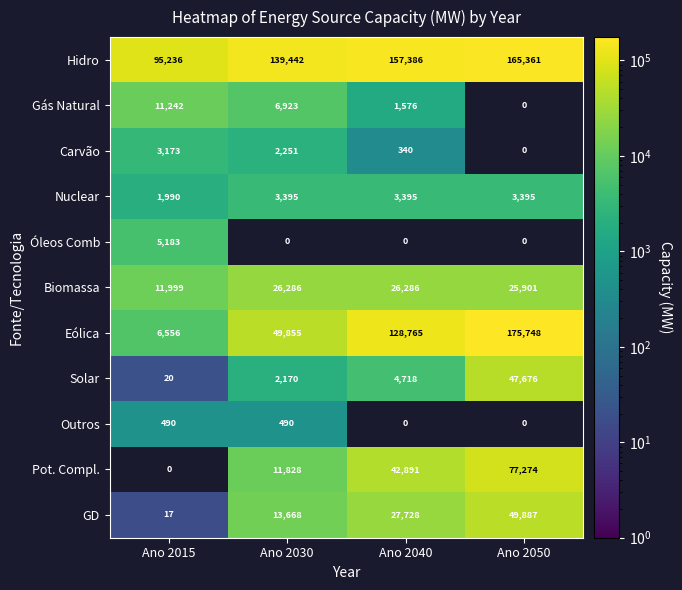

Which series has the widest spread of values?

Eólica